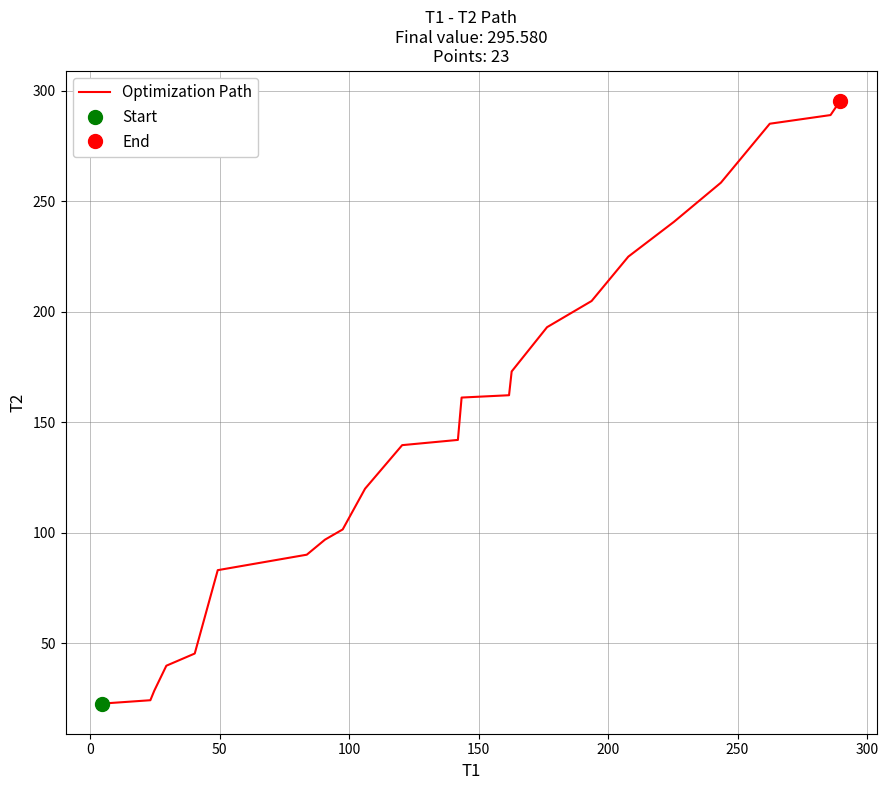

What is the value of the 12th point from the left?

142.1